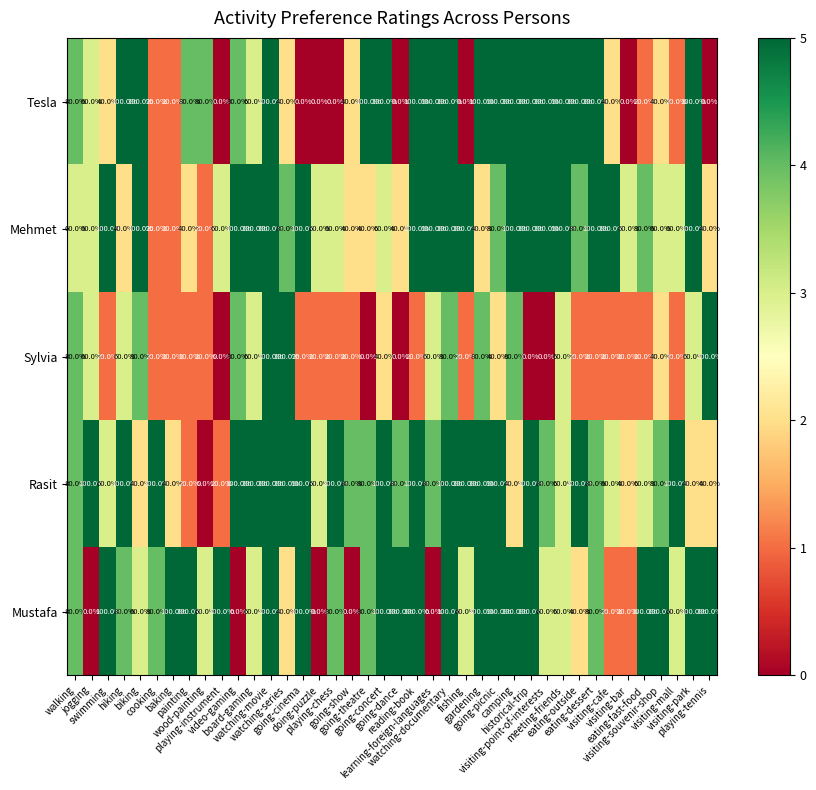

Which series has the largest total across all categories?

Rasit